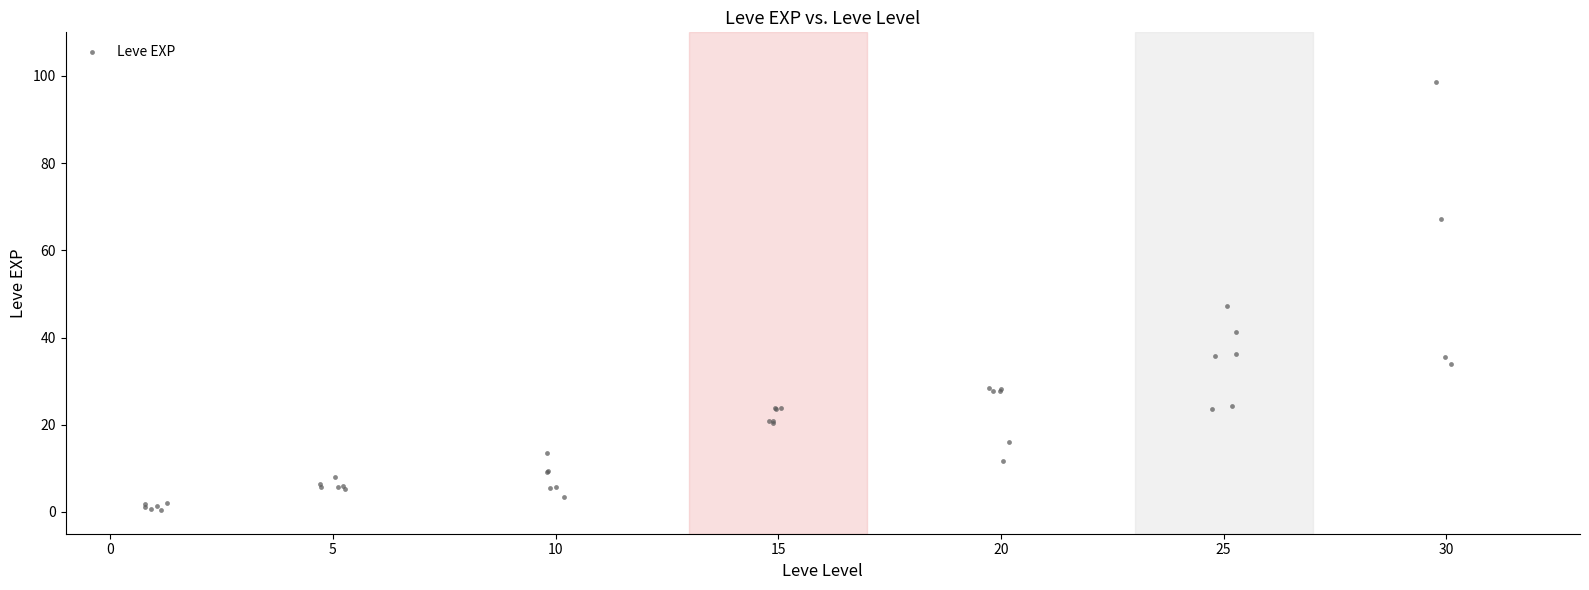

What Y value in the scatter plot is closest to 49?

47.3